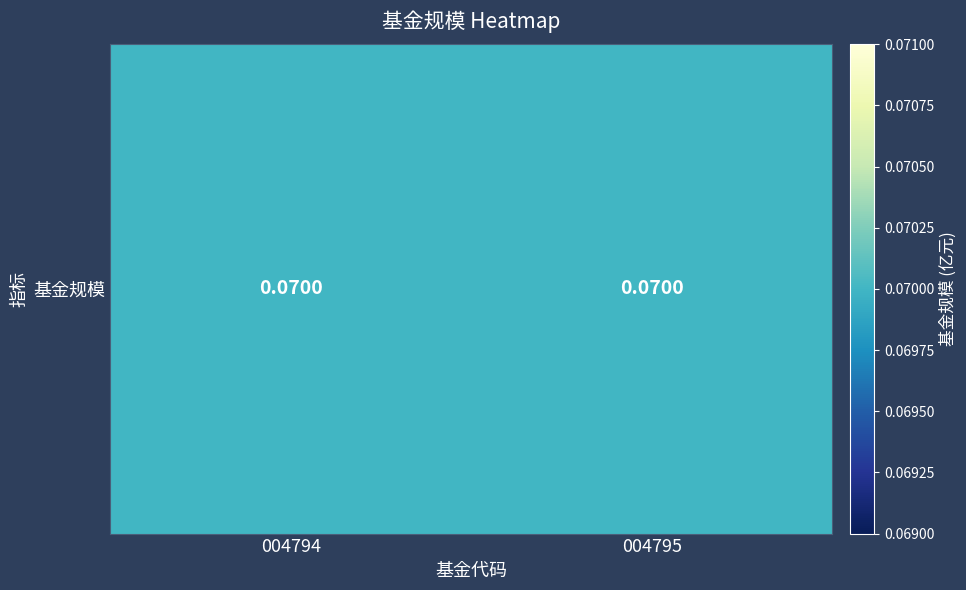

List the labels in order of value, largest first.

004795, 004794